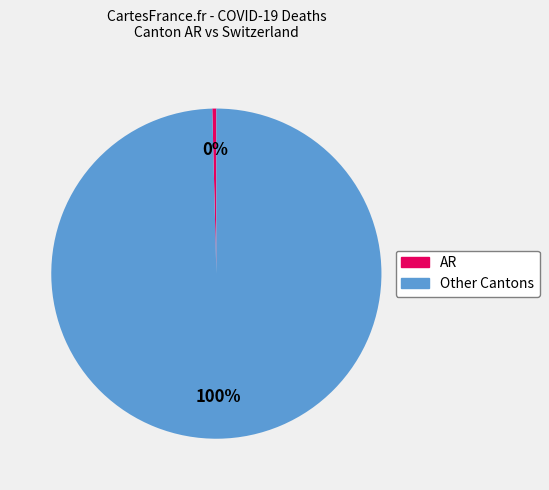

Is there any slice that represents more than half of the pie?

Yes